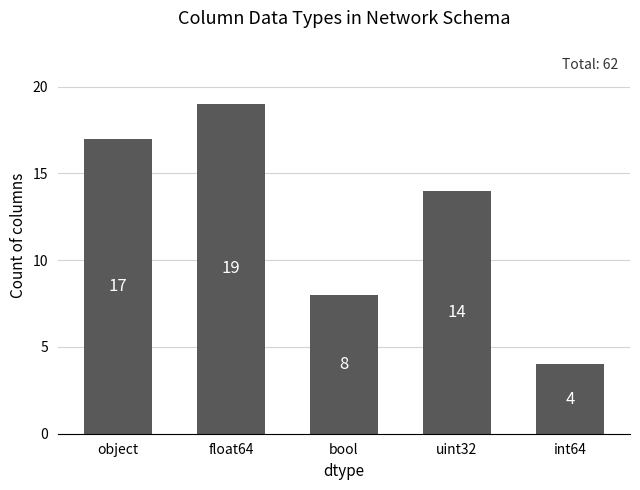

True or false: the data shows 17 at object.

True